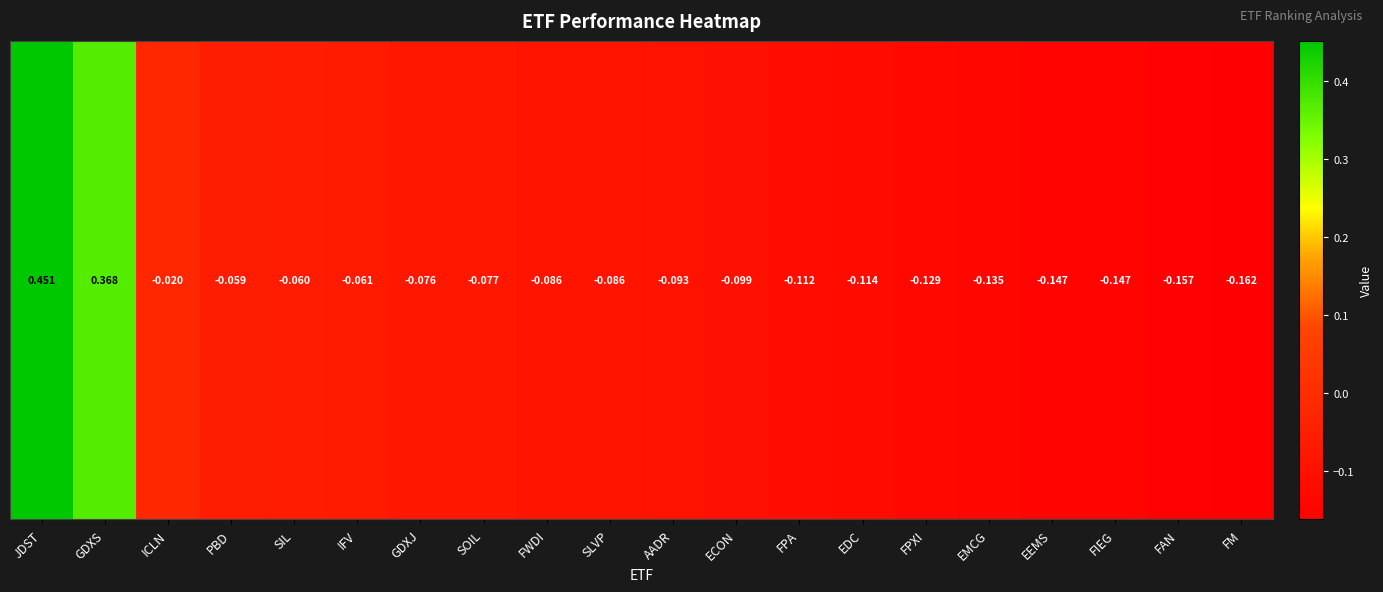

At which category does the chart reach its minimum across all series?

FM